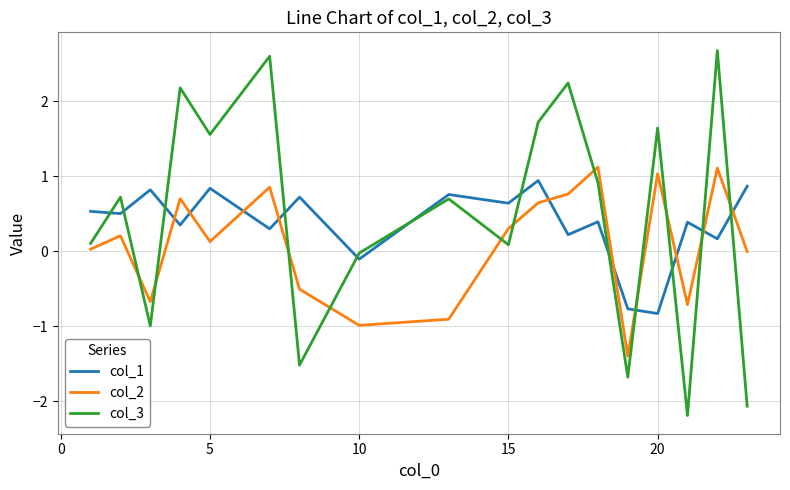

Which series has the widest spread of values?

col_3